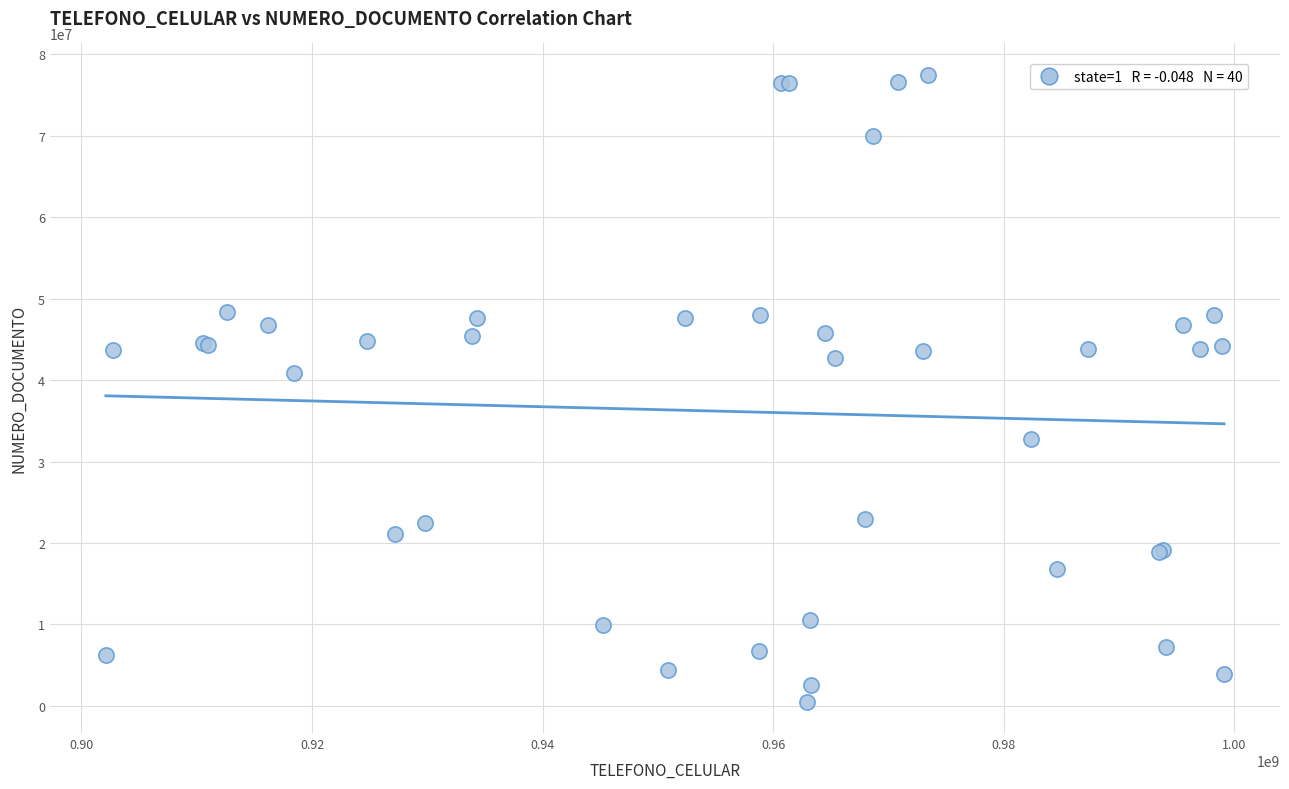

What Y value in the scatter plot is closest to 38998974?

40816489